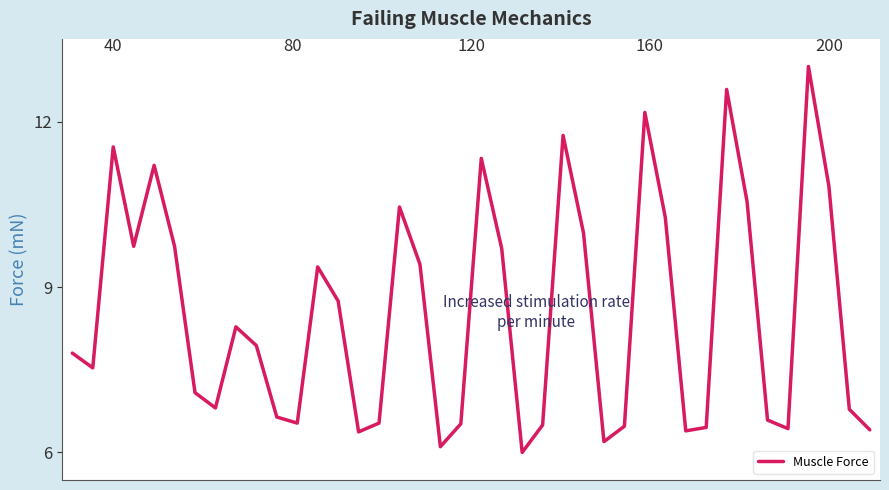

What is the maximum value shown in the chart?

13.0